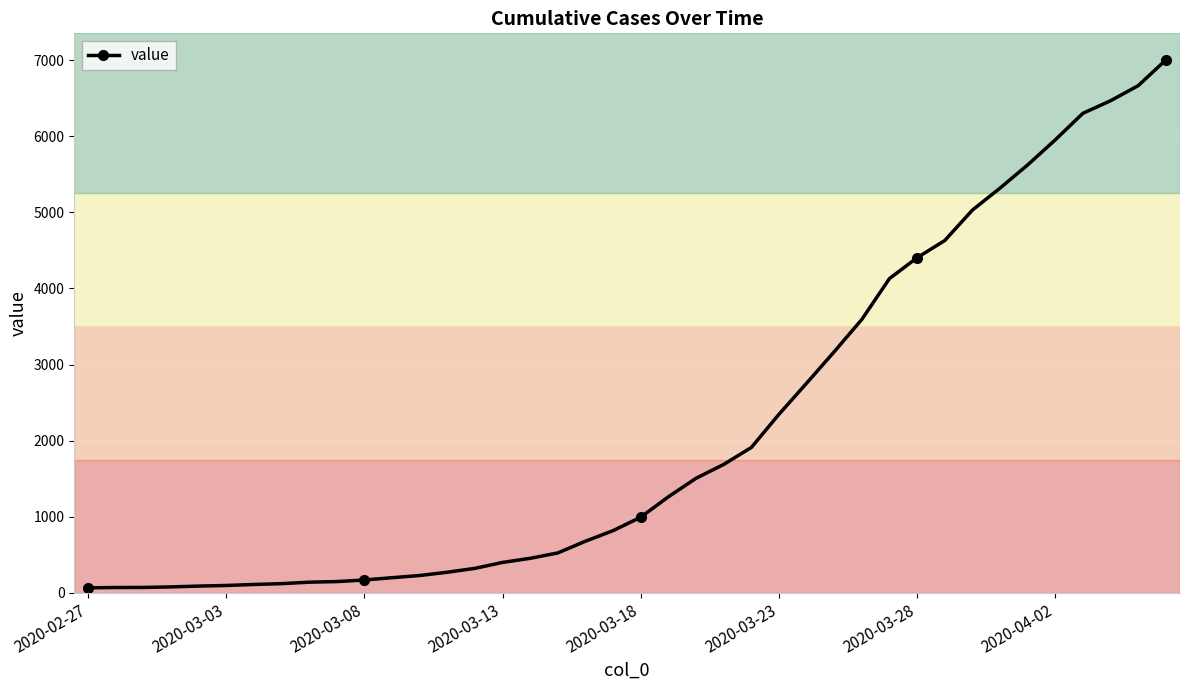

What is the average value?

2144